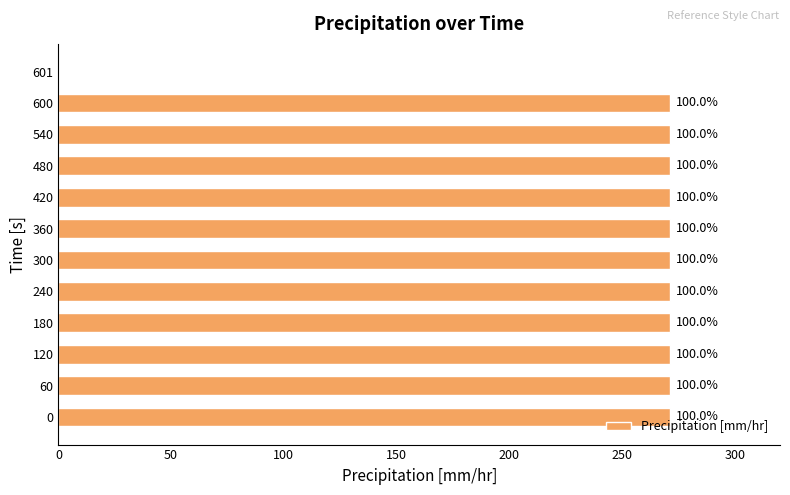

Count the number of values greater than 271.

11